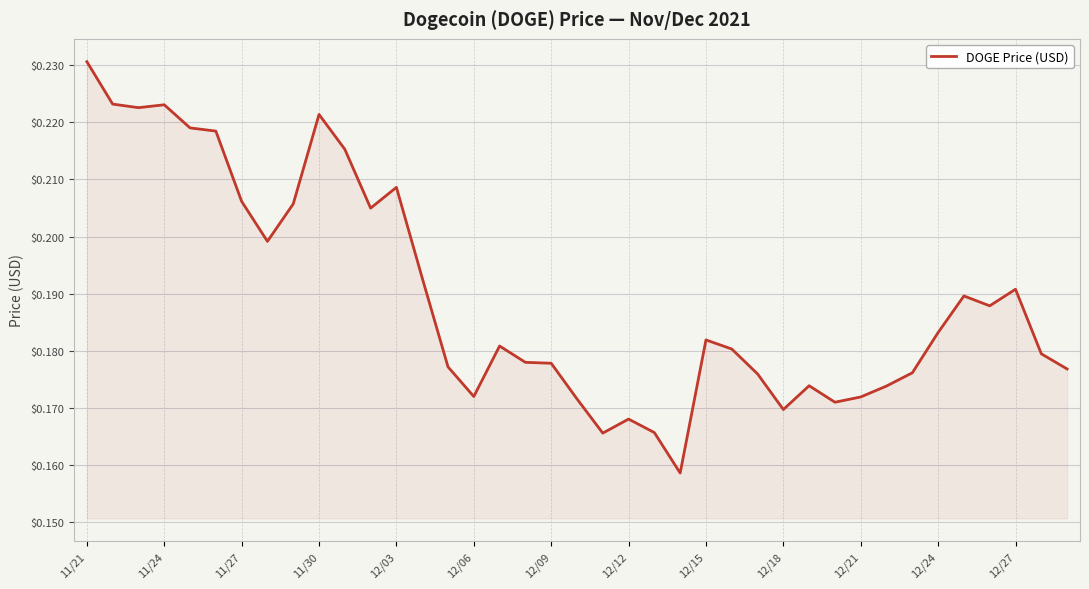

Is it true that the value at 12/06 is 0.1?

False